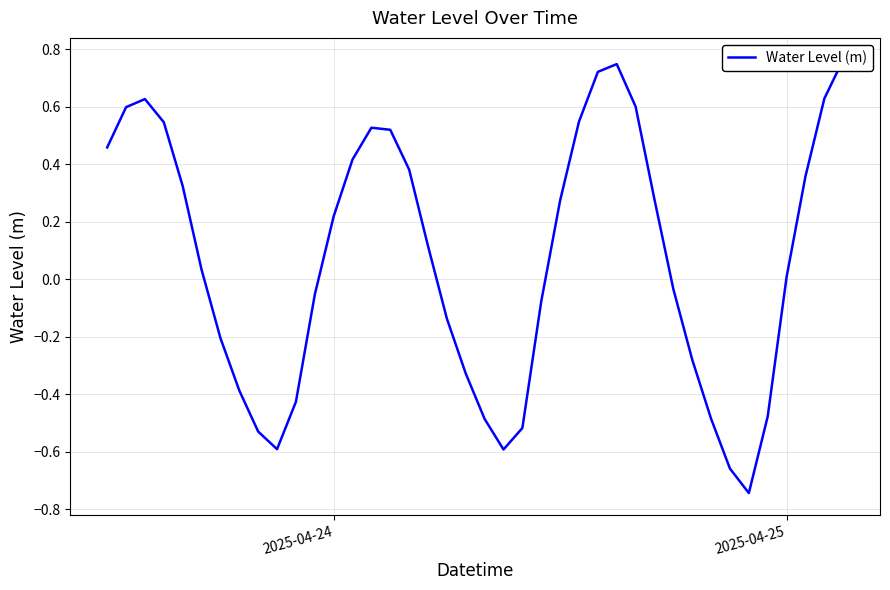

Count the number of data series in this chart.

1